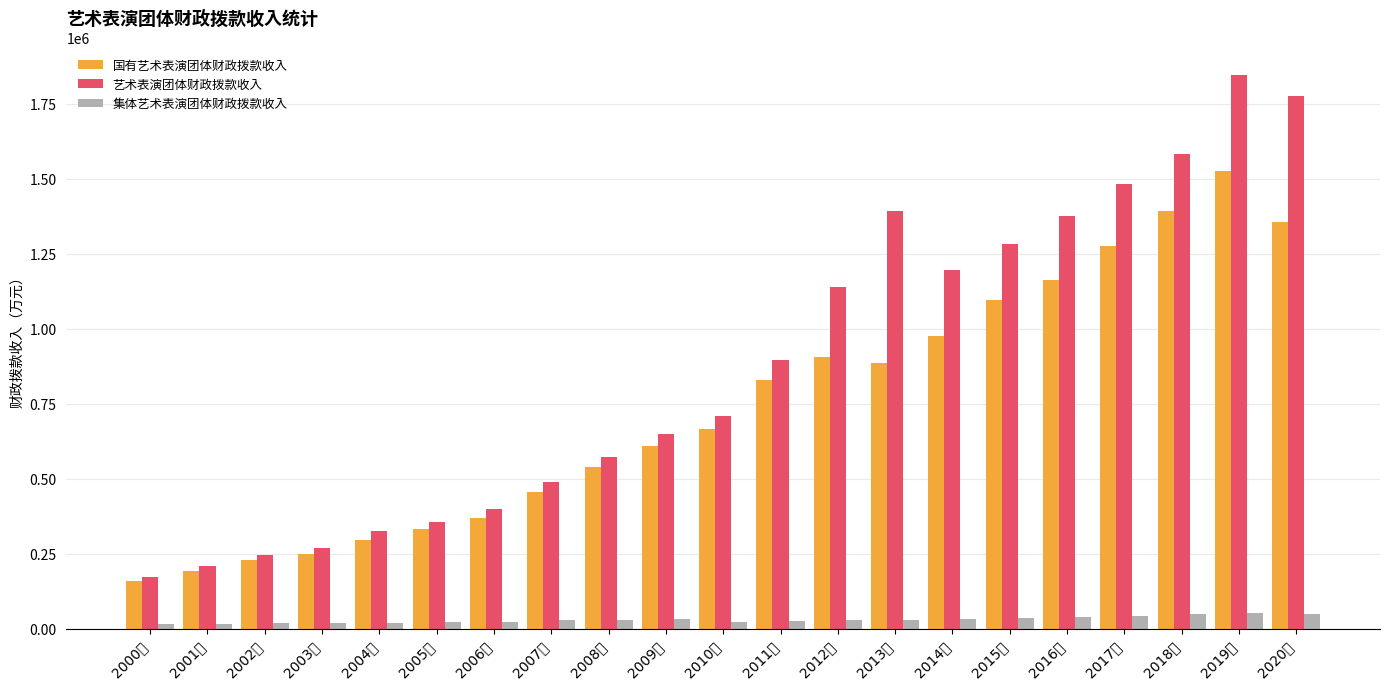

Does the chart contain stacked bars?

No